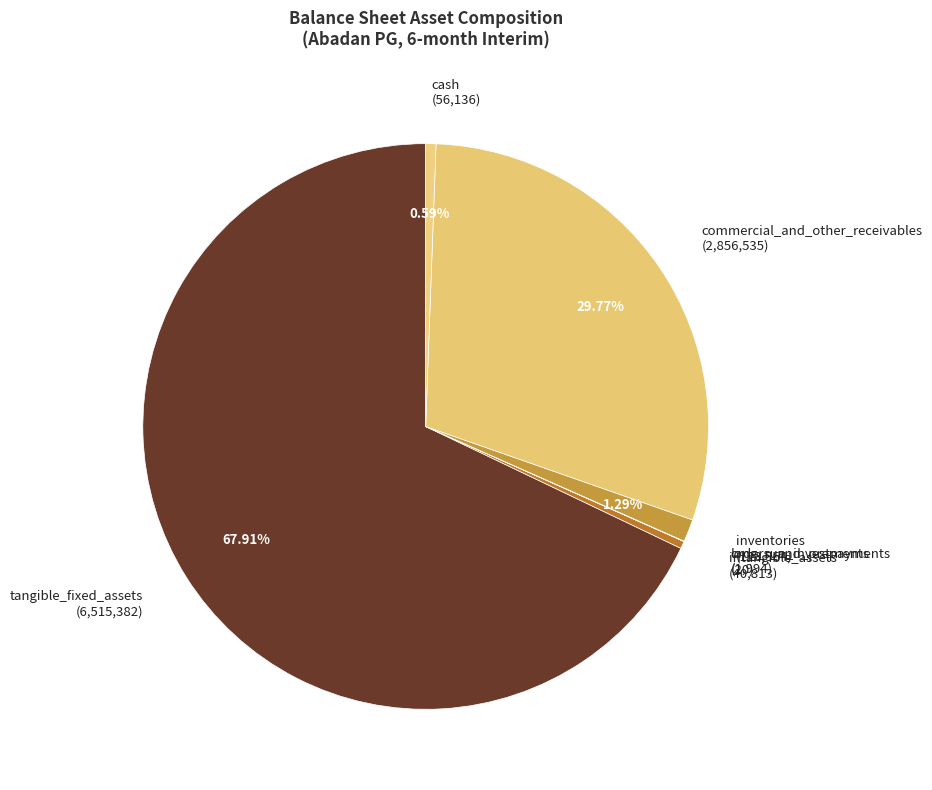

Which slice represents more than half of the pie?

tangible_fixed_assets (6,515,382)